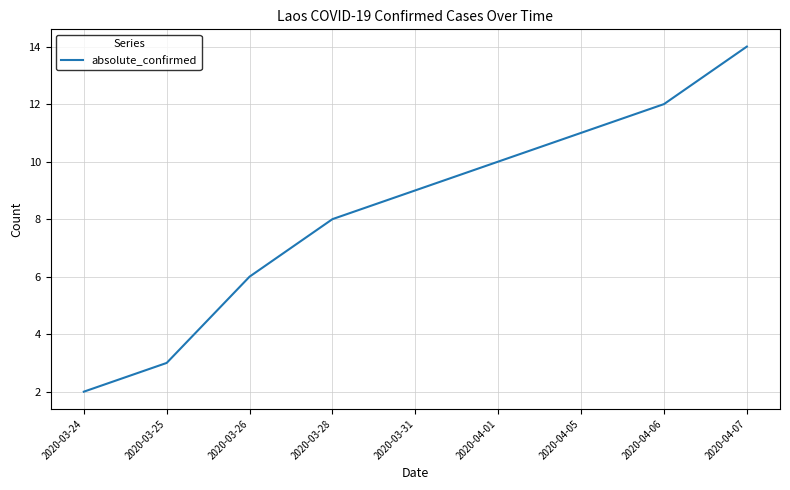

What is the change in value from 2020-03-24 to 2020-03-25?

+1